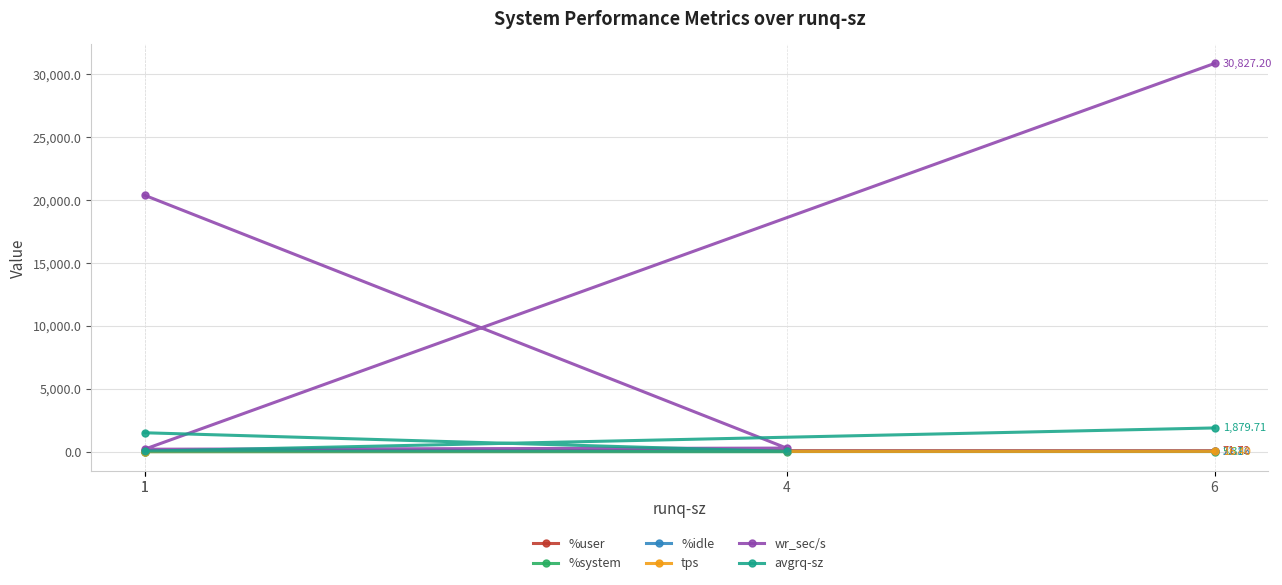

The %idle series shows 37.2 at 6. True or false?

False